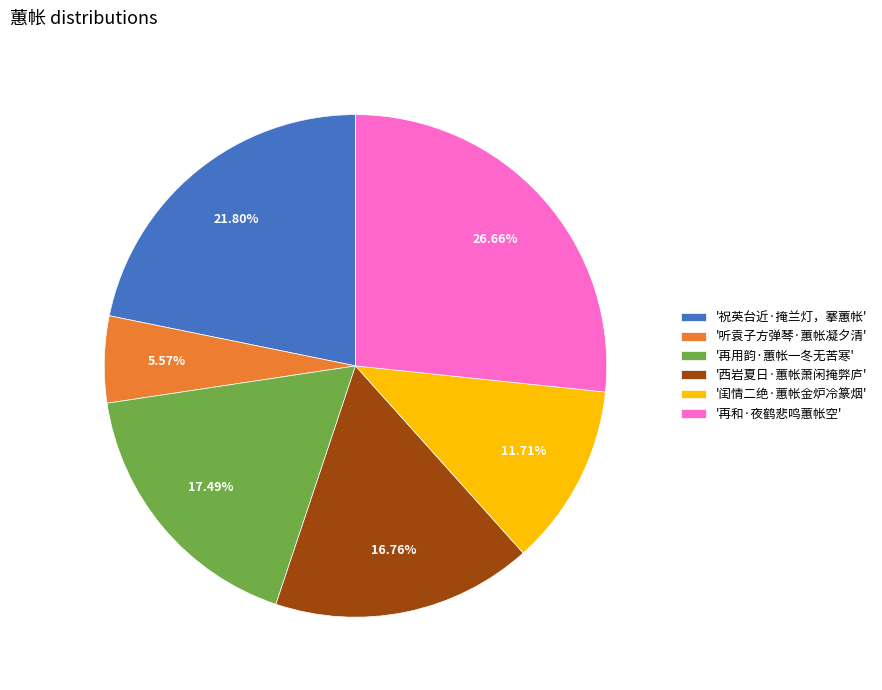

Count the number of slices in the pie.

6